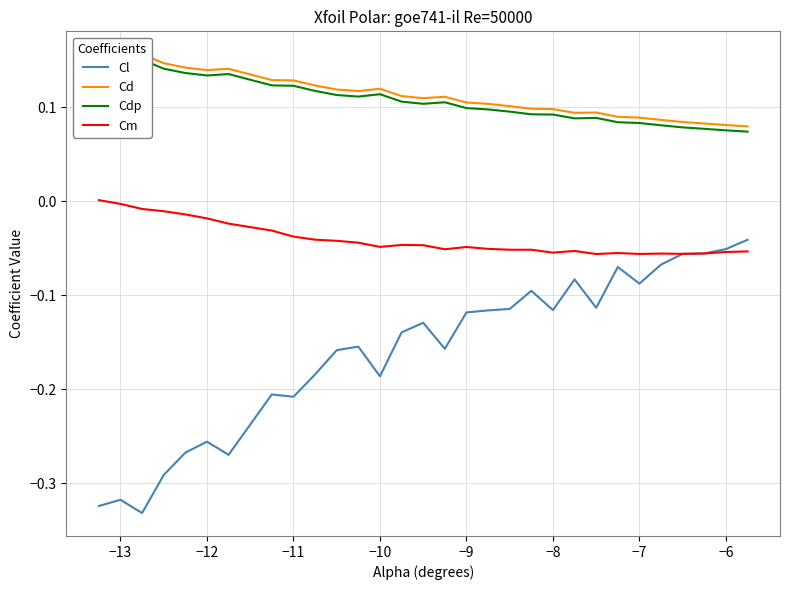

The value of Cl at −7 is -0.0. True or false?

False